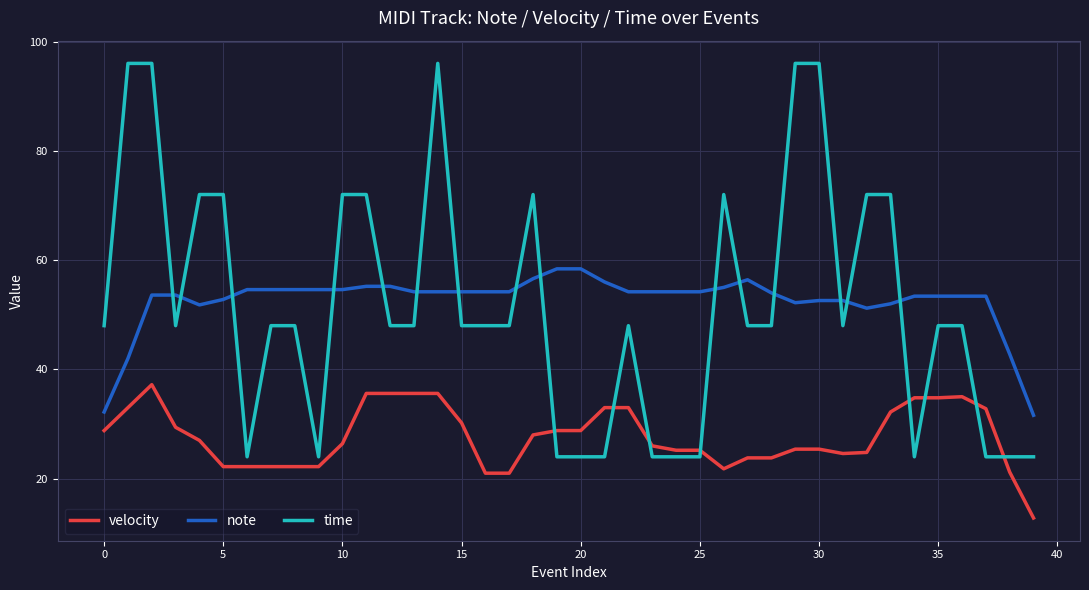

What is the maximum value shown in the chart?

96.0